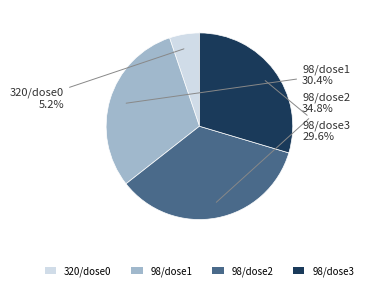

What is the largest slice in the pie chart?

98/dose2